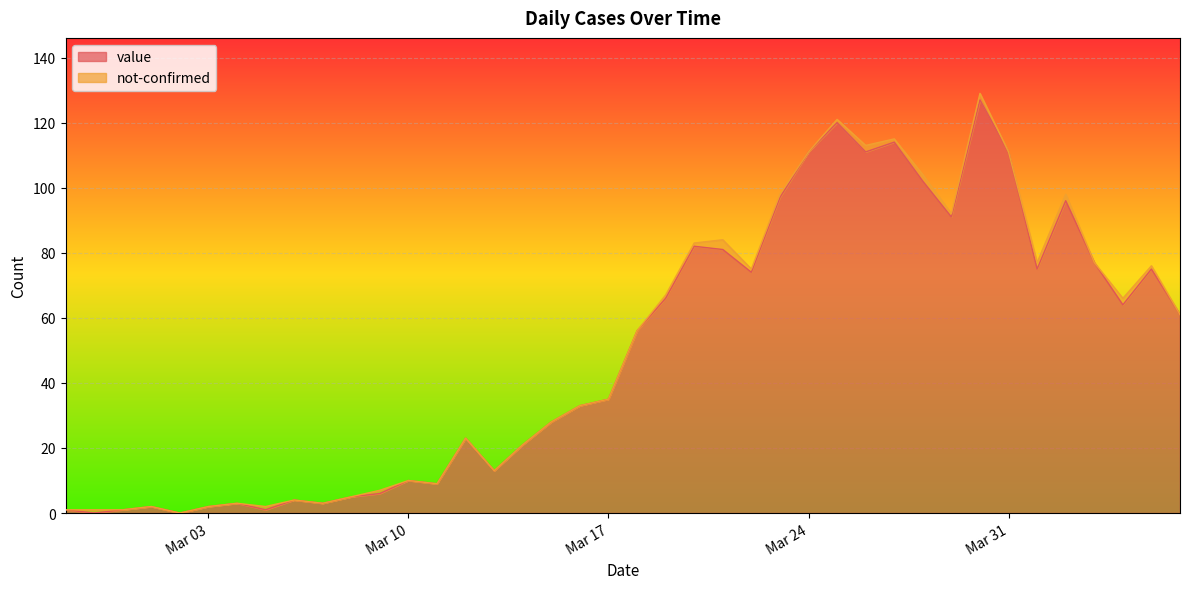

What is the value of the 35th point from the left?

75